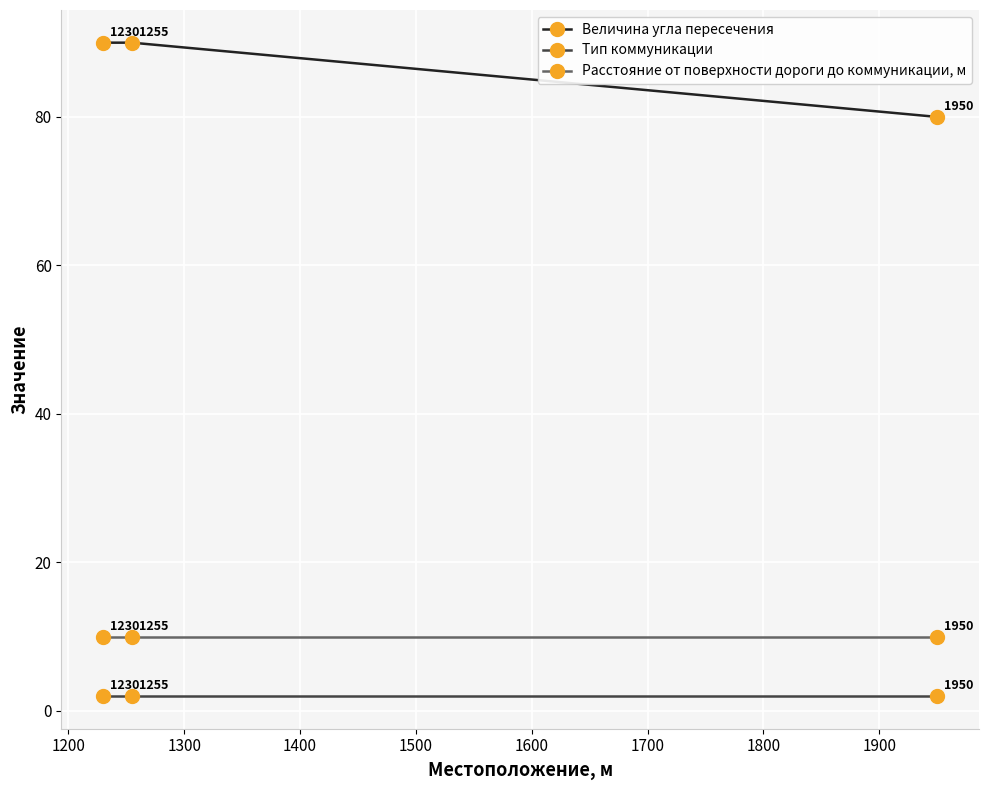

Which series has the widest spread of values?

Величина угла пересечения